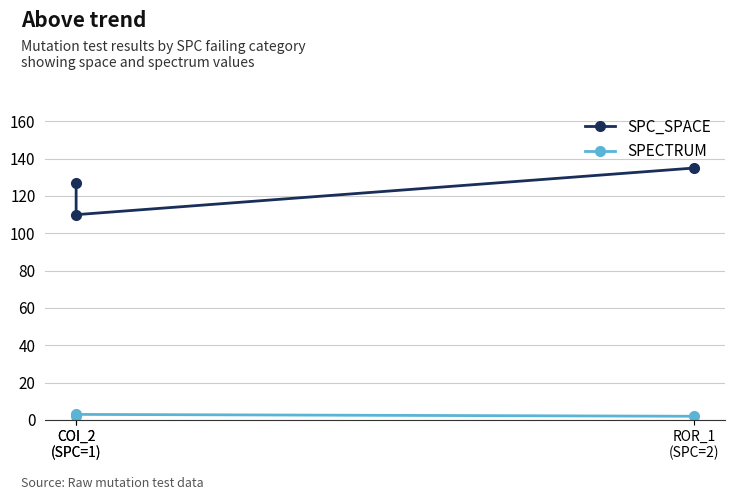

Reading left to right, what are all the values shown in this chart?

SPC_SPACE: COI_2
(SPC=1)=127	COI_2
(SPC=1)=110	ROR_1
(SPC=2)=135
SPECTRUM: COI_2
(SPC=1)=2	COI_2
(SPC=1)=3	ROR_1
(SPC=2)=2